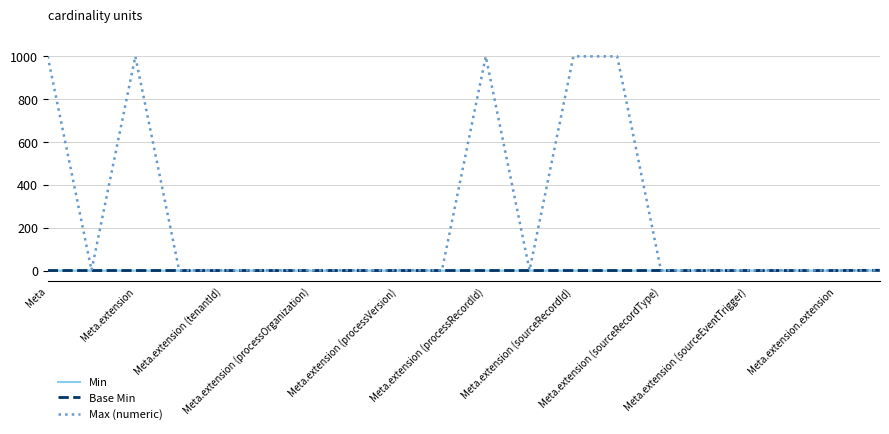

Does the chart display data point markers on the line(s)?

No